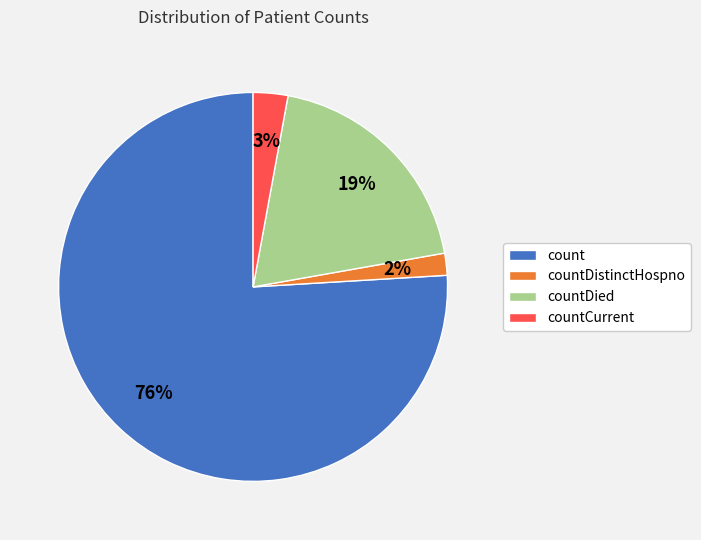

Which slice is the smallest?

countDistinctHospno